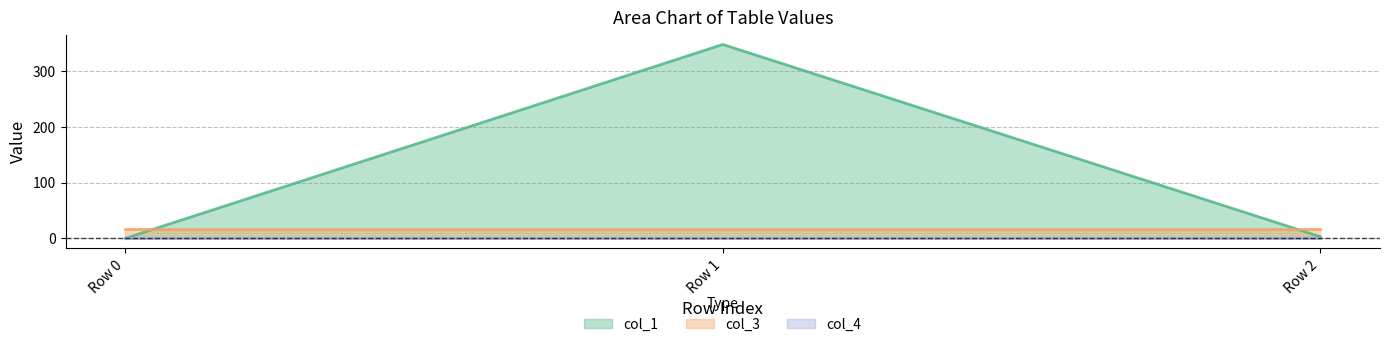

Reading right to left, extract all data points from this chart.

col_1: Row 2=3.0	Row 1=348.0	Row 0=0.0
col_3: Row 2=16.0	Row 1=16.0	Row 0=16.0
col_4: Row 2=0.0	Row 1=0.0	Row 0=0.0